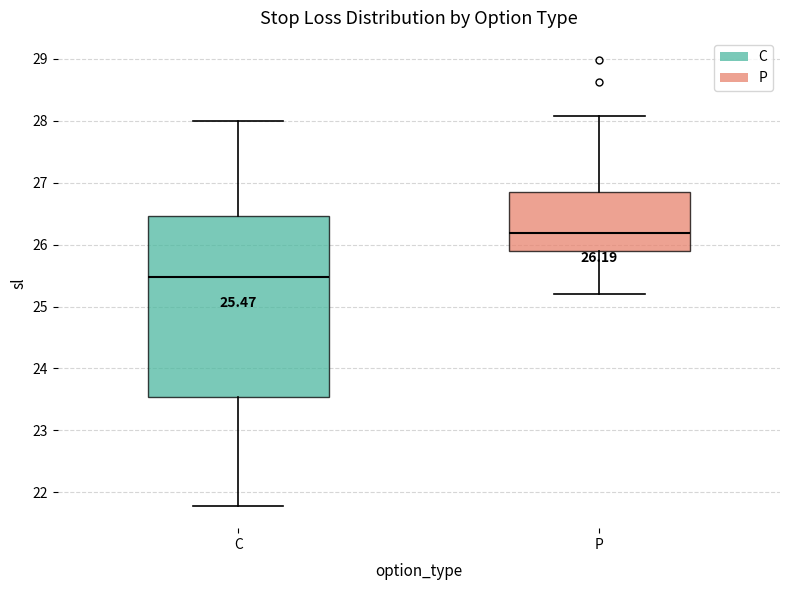

Which box's median line is the lowest?

C